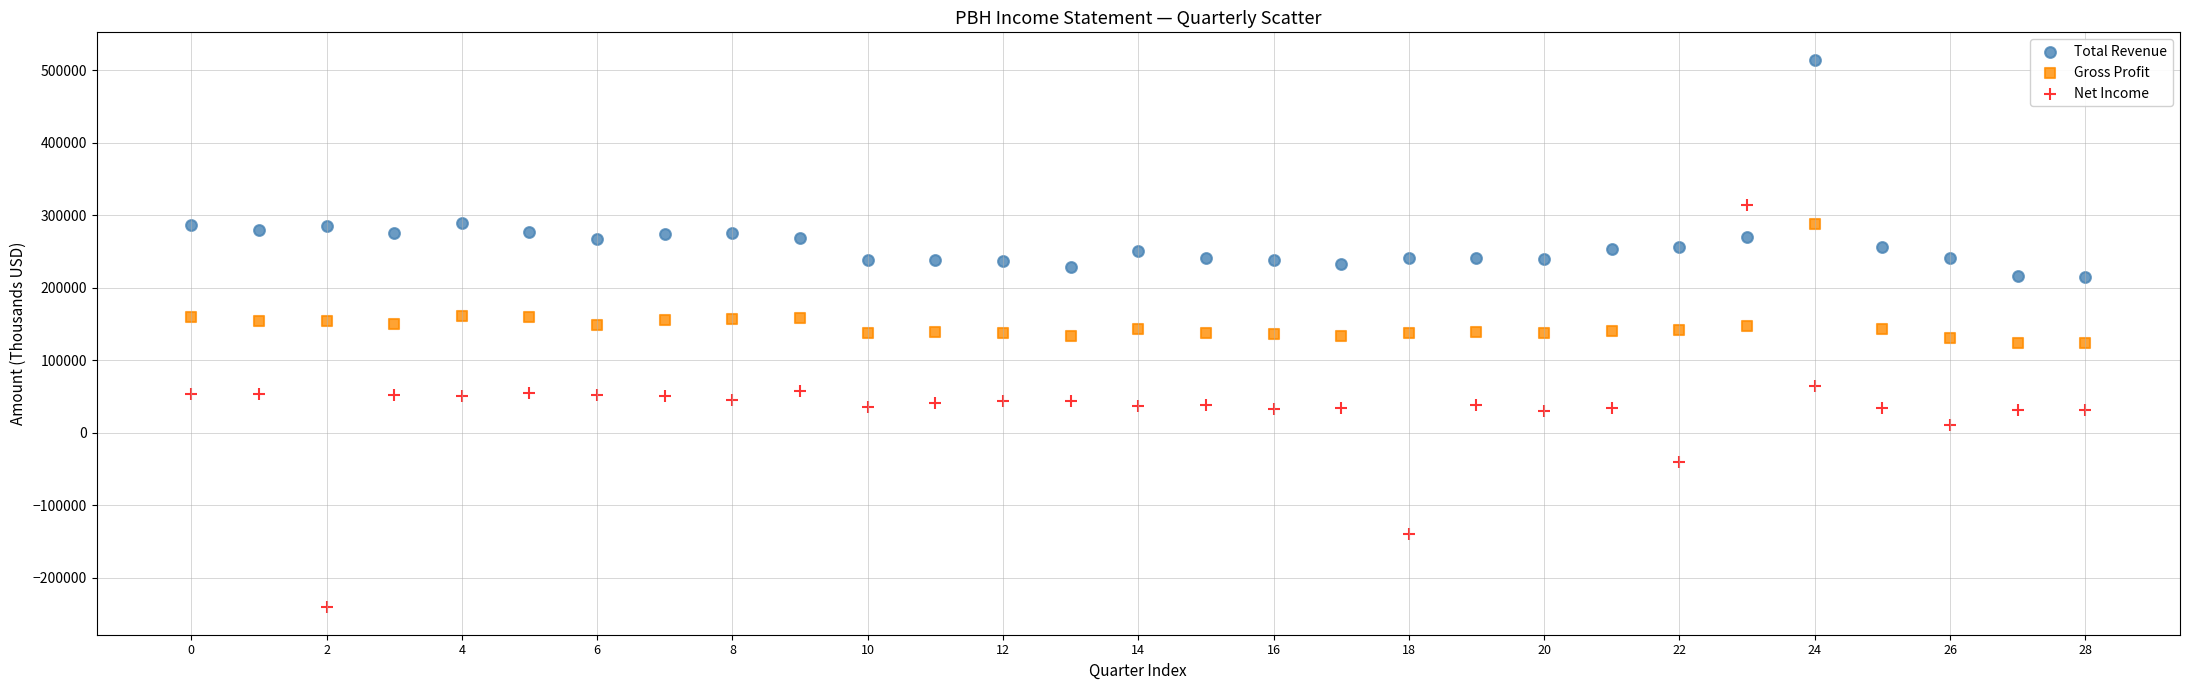

Which series has the widest spread of Y values?

Net Income